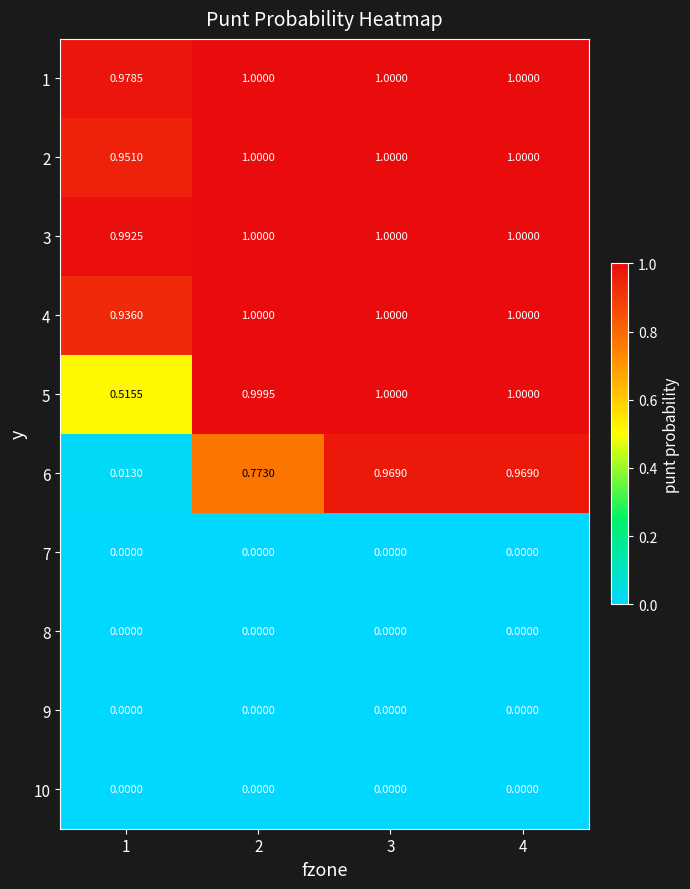

Between 1 and 3, which series saw the biggest shift?

6